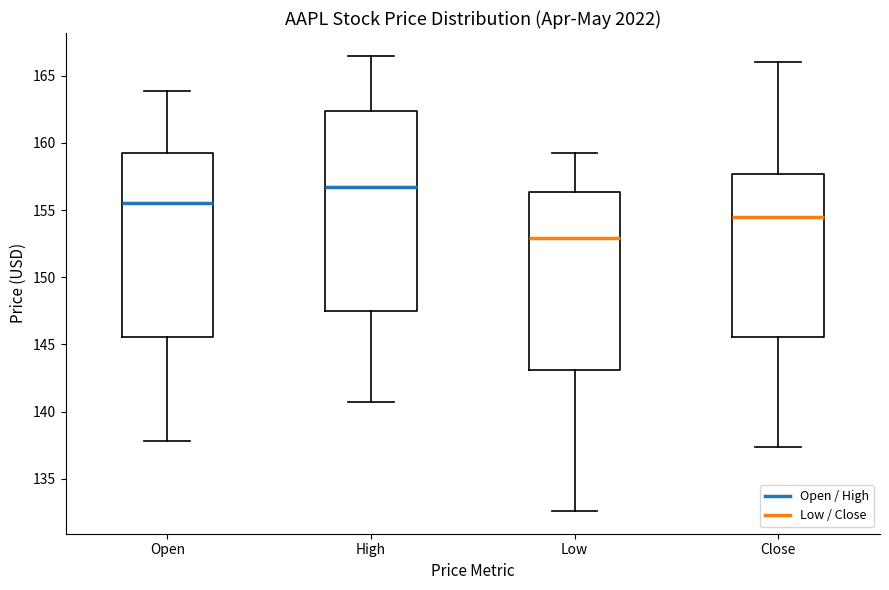

Where does the lower whisker of the box for Open end on the y-axis? The values are not printed on the chart, so give them approximately, as read against the axis.

138.0